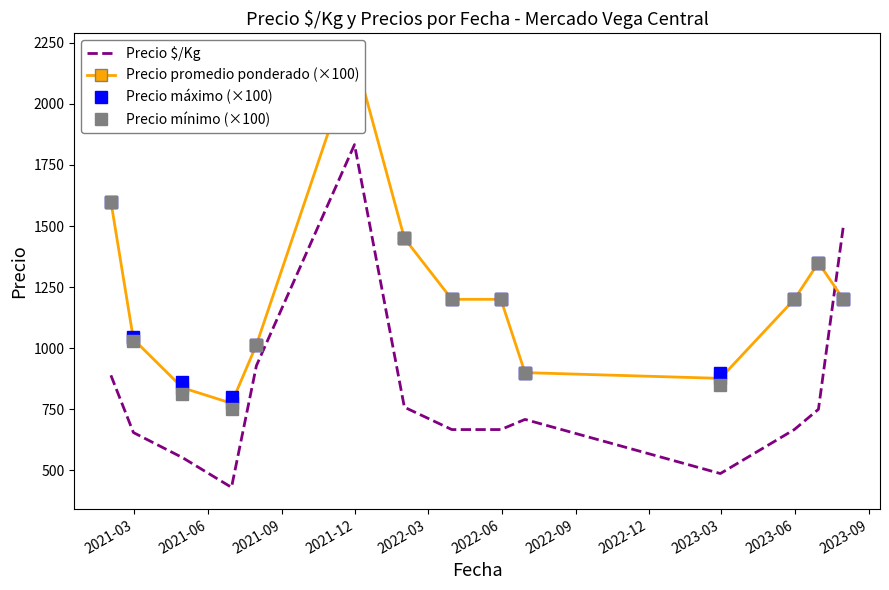

What is the difference between the second highest and minimum values in the Precio mínimo (×100) series?

850.0